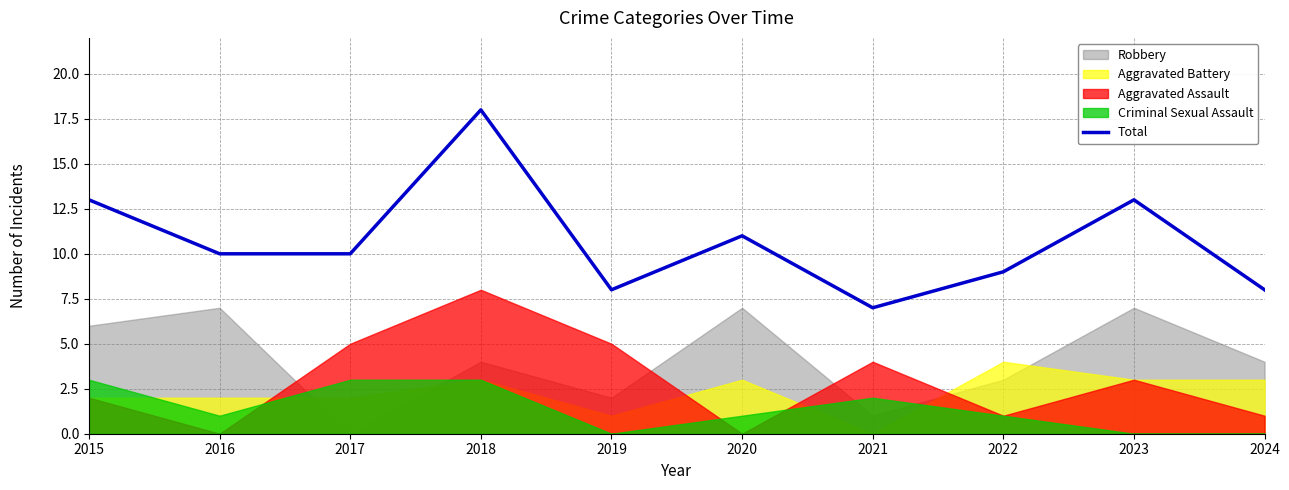

Reading left to right, transcribe all the data shown in this chart.

2015=13	2016=10	2017=10	2018=18	2019=8	2020=11	2021=7	2022=9	2023=13	2024=8